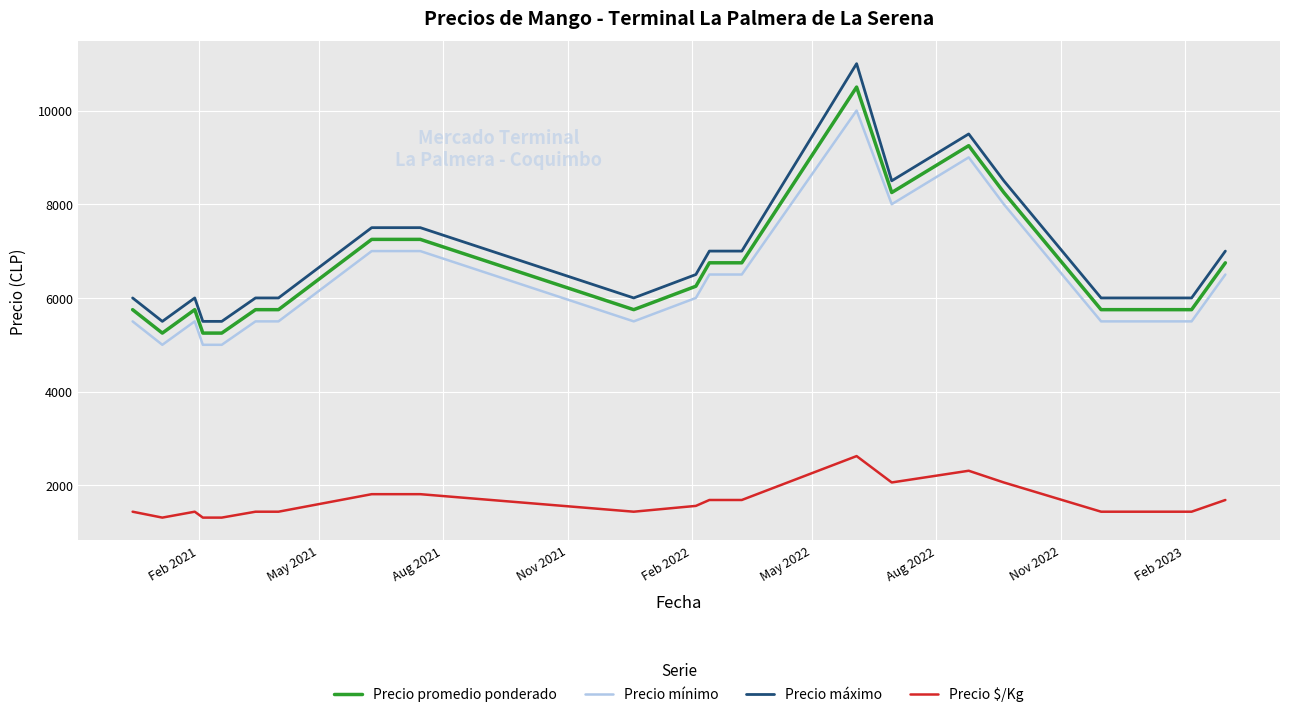

List the series in order of their peak value, lowest first.

Precio $/Kg, Precio mínimo, Precio promedio ponderado, Precio máximo